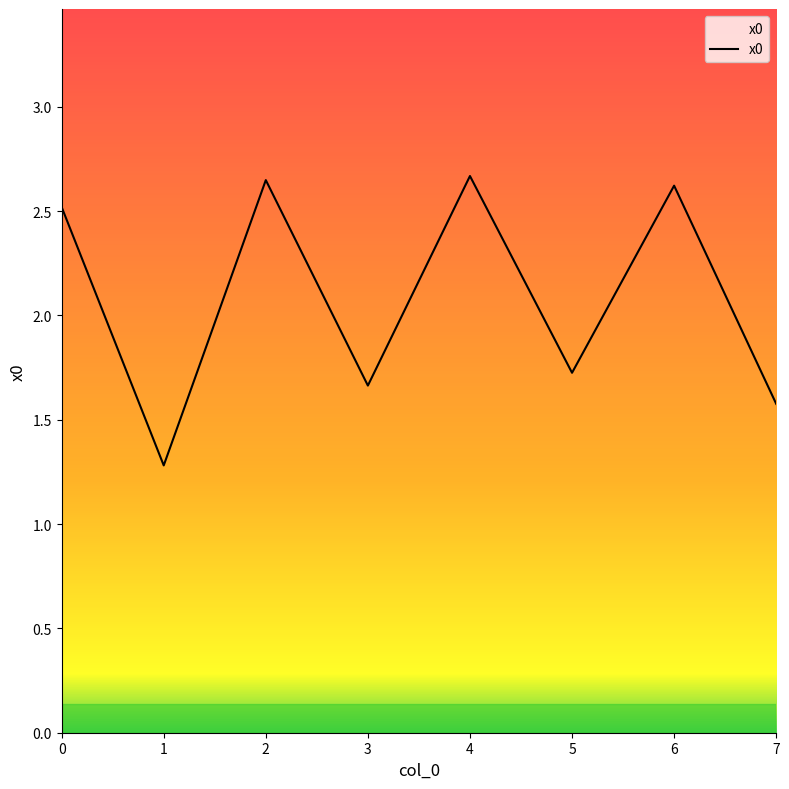

How many values are below 2?

4